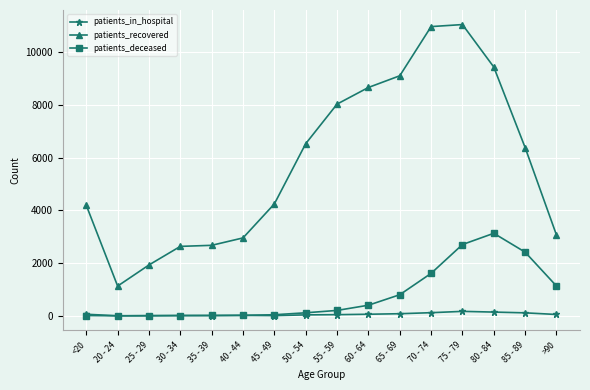

Rank the series by their maximum value, from highest to lowest.

patients_recovered, patients_deceased, patients_in_hospital